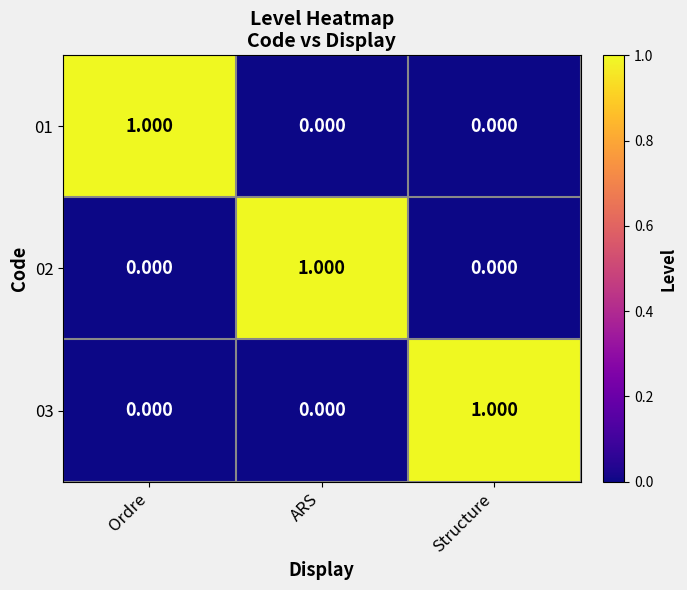

What is the difference between the highest and lowest values at ARS?

1